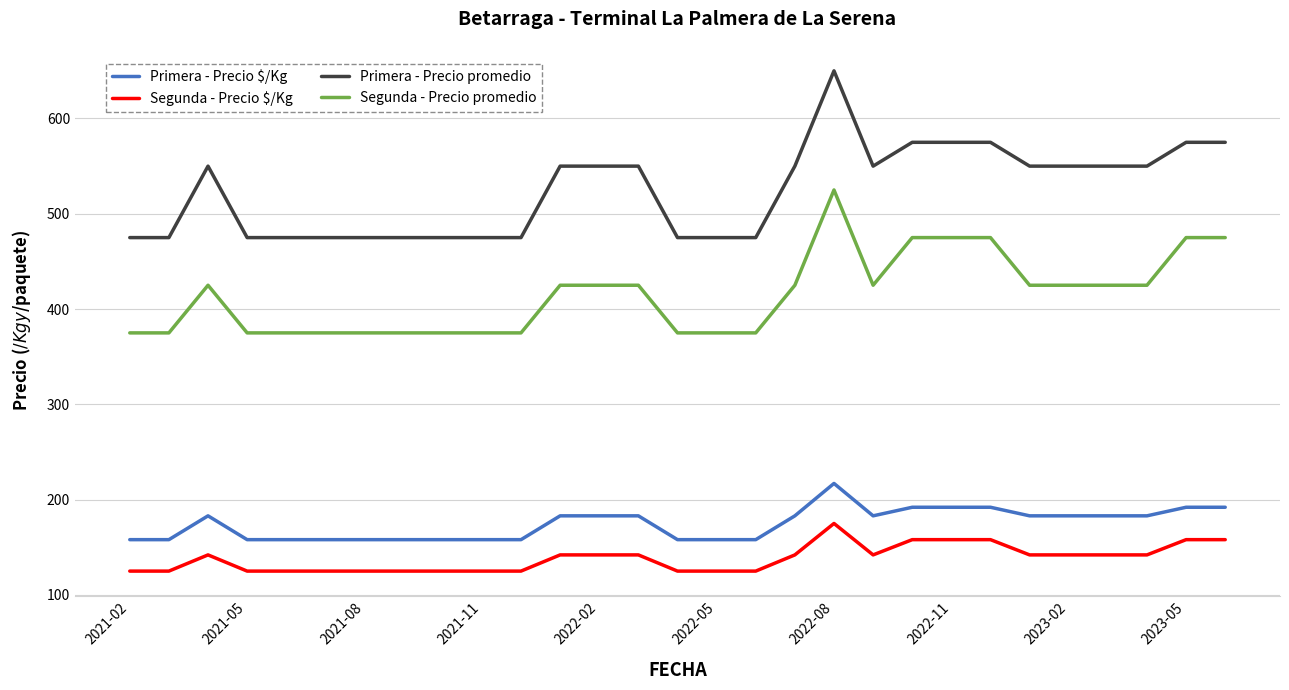

List the series in order of their peak value, highest first.

Primera - Precio promedio, Segunda - Precio promedio, Primera - Precio $/Kg, Segunda - Precio $/Kg